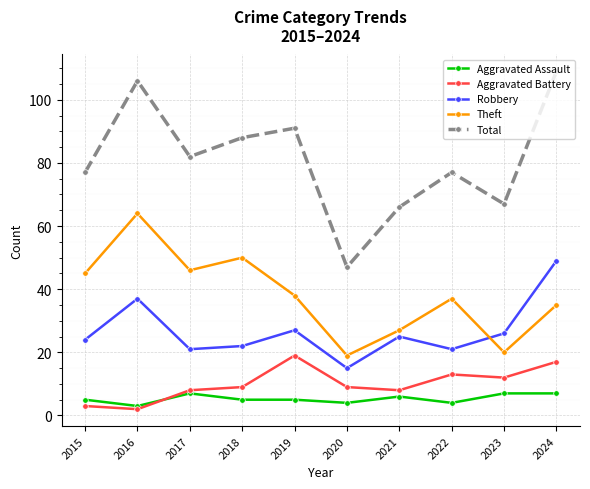

True or false: Aggravated Assault and Robbery cross at least once.

False